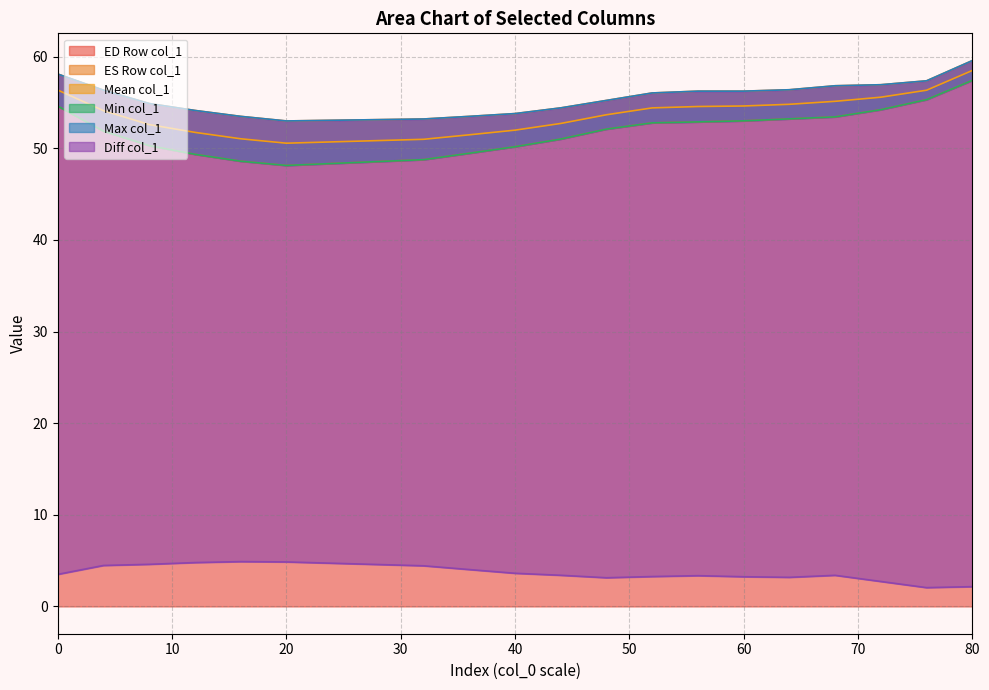

What is the maximum value for ED Row col_1?

57.4